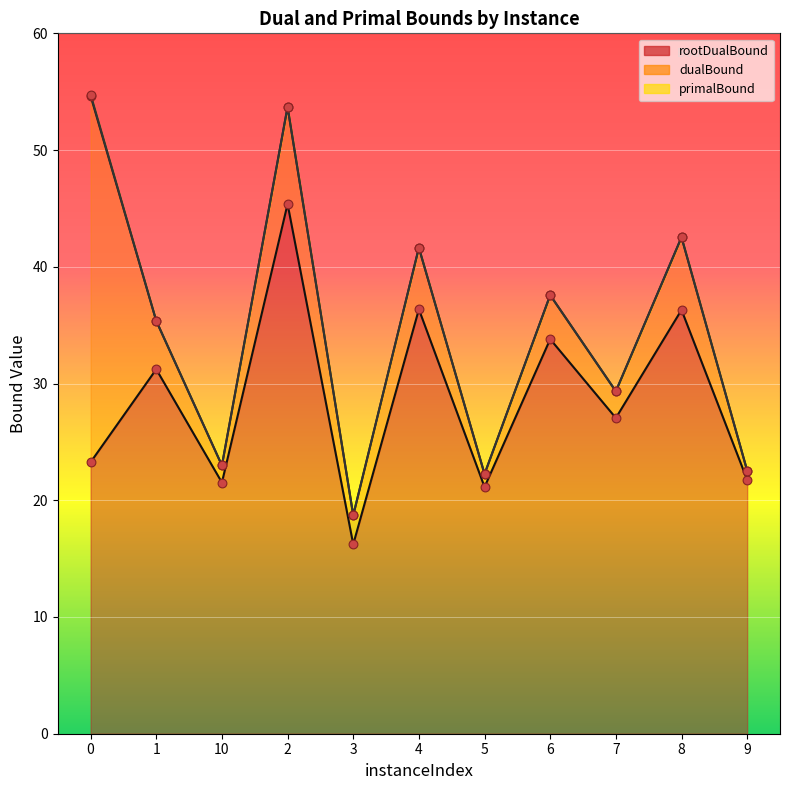

What is the total value across all series at 0?

132.7